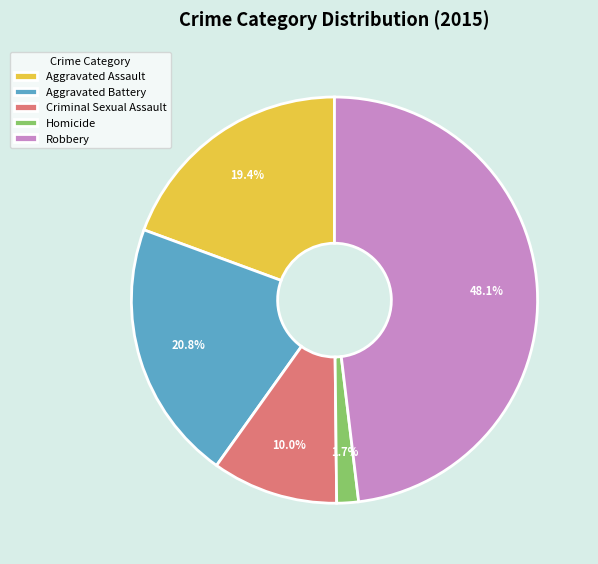

Which slice is the largest?

Robbery